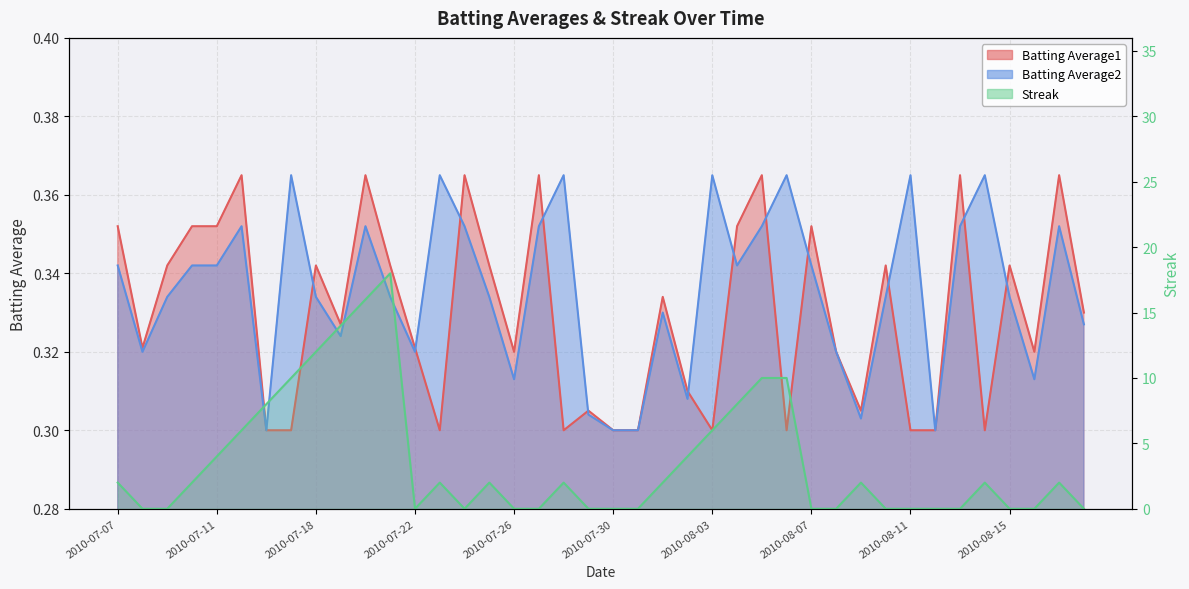

What is the difference between the maximum and second lowest values in the Streak series?

18.0